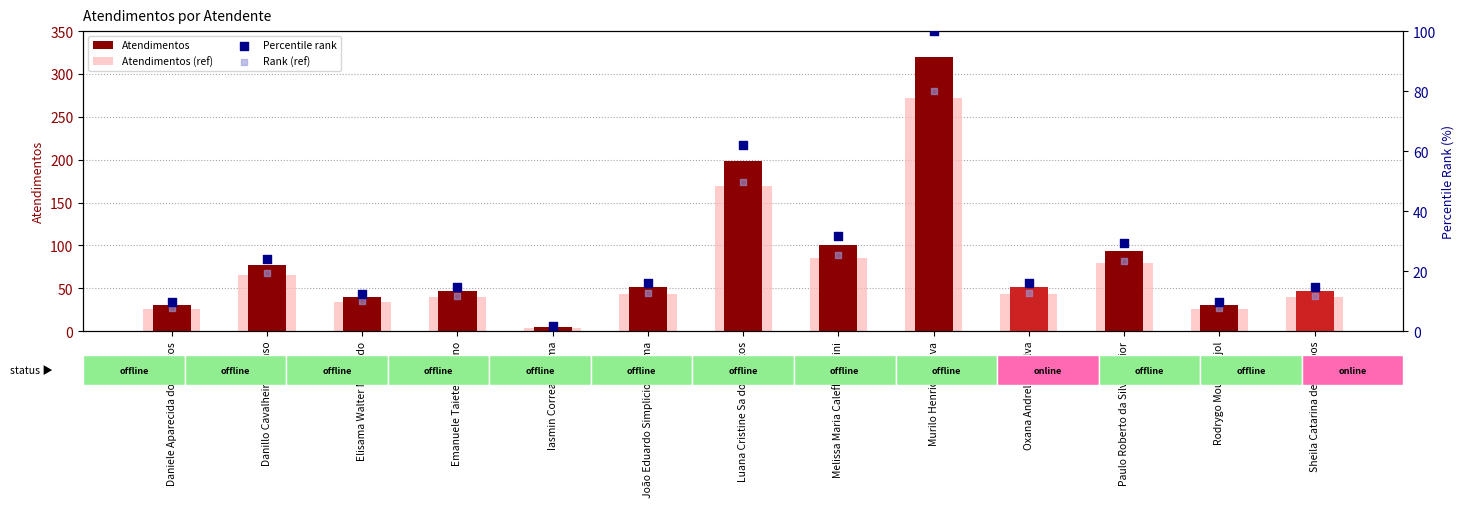

Is the value of Atendimentos (ref) at Sheila Catarina de Campos greater than the value of Rank (ref) at Murilo Henrique Silva?

No